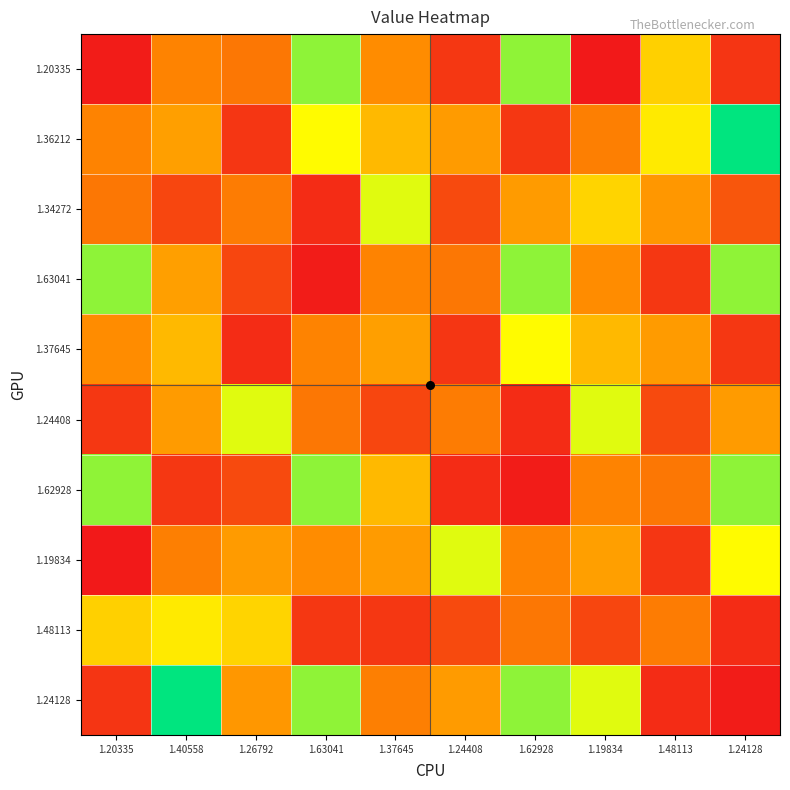

What is the spread (max minus min) of values at 1.37645?

0.3